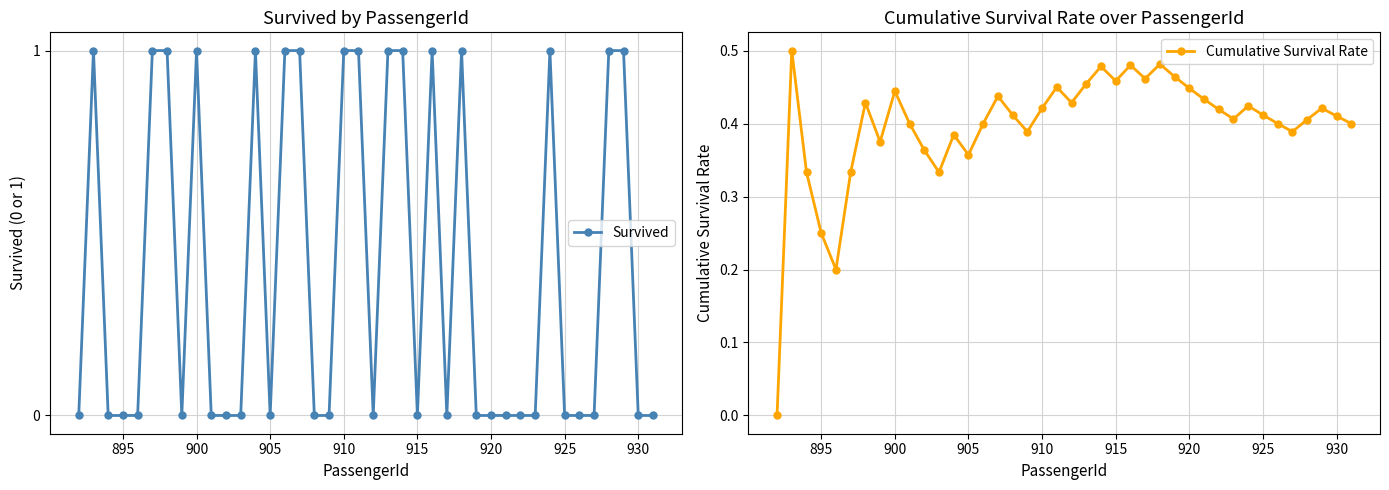

The Survived series shows 0 at 930. True or false?

True